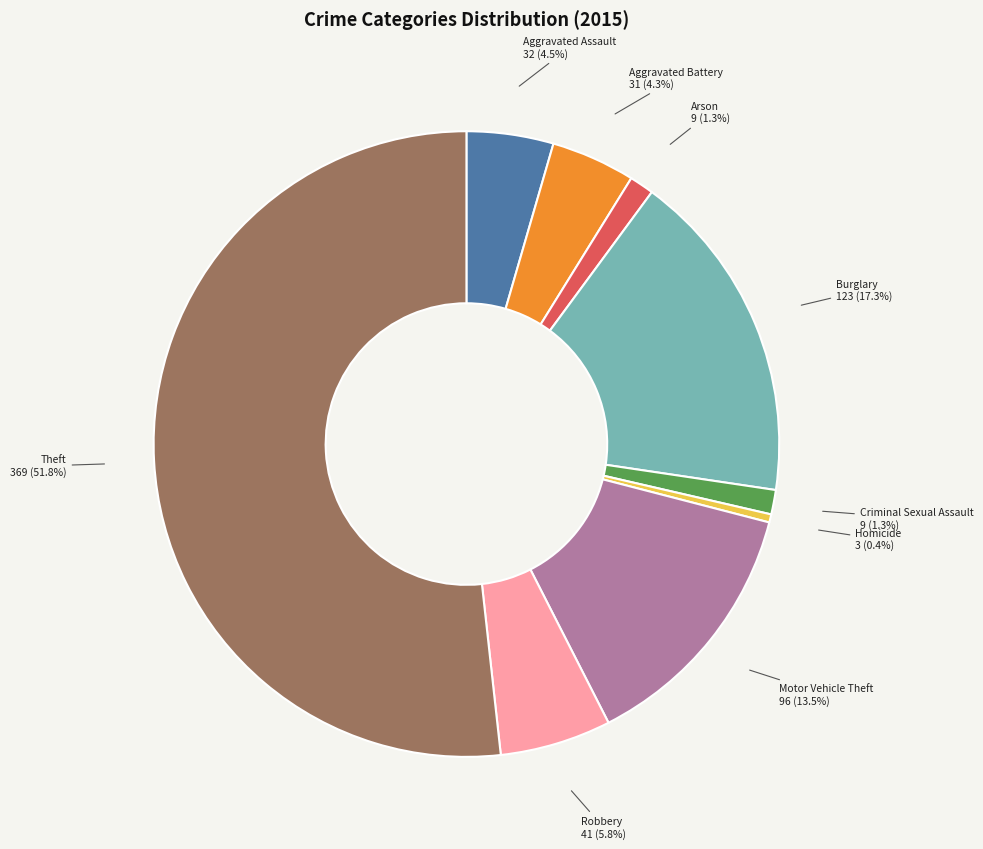

How many segments does this pie chart have?

9